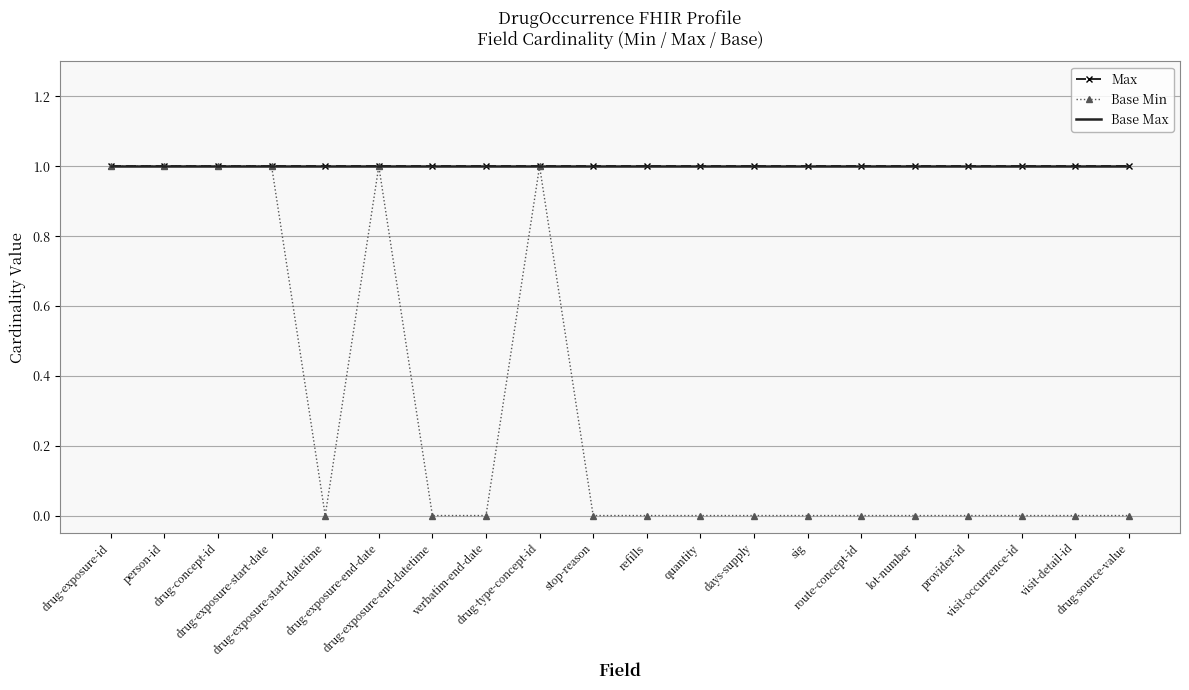

Reading left to right, transcribe all the data shown in this chart.

Max: drug-exposure-id=1	person-id=1	drug-concept-id=1	drug-exposure-start-date=1	drug-exposure-start-datetime=1	drug-exposure-end-date=1	drug-exposure-end-datetime=1	verbatim-end-date=1	drug-type-concept-id=1	stop-reason=1	refills=1	quantity=1	days-supply=1	sig=1	route-concept-id=1	lot-number=1	provider-id=1	visit-occurrence-id=1	visit-detail-id=1	drug-source-value=1
Base Min: drug-exposure-id=1	person-id=1	drug-concept-id=1	drug-exposure-start-date=1	drug-exposure-start-datetime=0	drug-exposure-end-date=1	drug-exposure-end-datetime=0	verbatim-end-date=0	drug-type-concept-id=1	stop-reason=0	refills=0	quantity=0	days-supply=0	sig=0	route-concept-id=0	lot-number=0	provider-id=0	visit-occurrence-id=0	visit-detail-id=0	drug-source-value=0
Base Max: drug-exposure-id=1	person-id=1	drug-concept-id=1	drug-exposure-start-date=1	drug-exposure-start-datetime=1	drug-exposure-end-date=1	drug-exposure-end-datetime=1	verbatim-end-date=1	drug-type-concept-id=1	stop-reason=1	refills=1	quantity=1	days-supply=1	sig=1	route-concept-id=1	lot-number=1	provider-id=1	visit-occurrence-id=1	visit-detail-id=1	drug-source-value=1